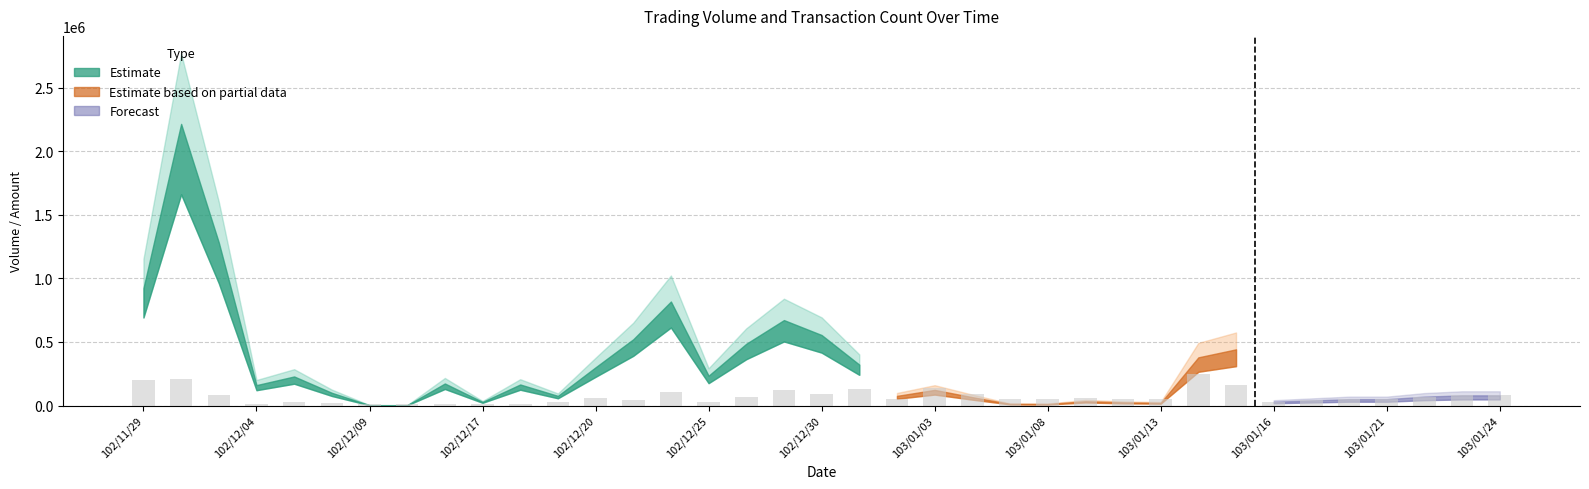

What is the difference between the maximum and minimum values?

240000